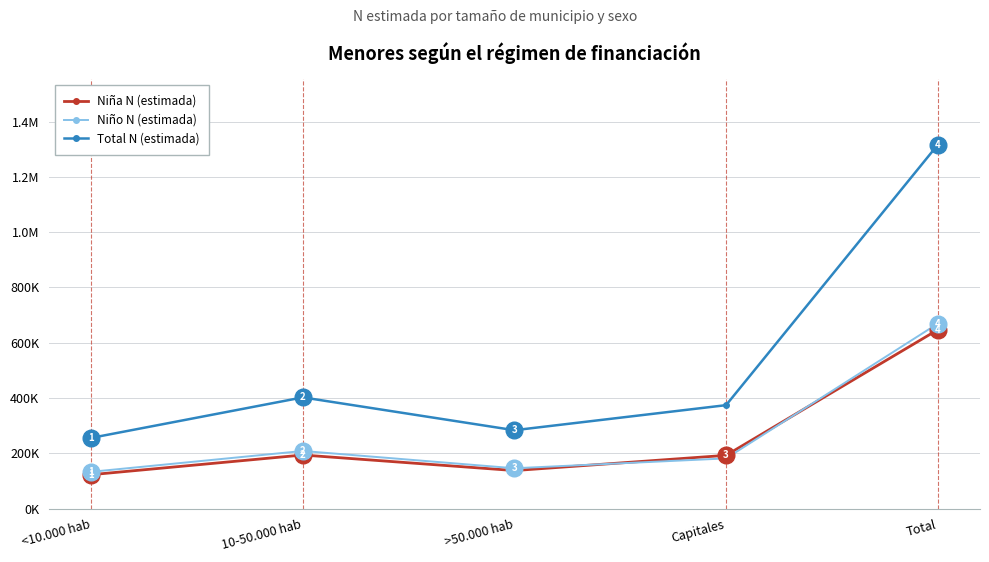

Which series has the largest total across all categories?

Total N (estimada)